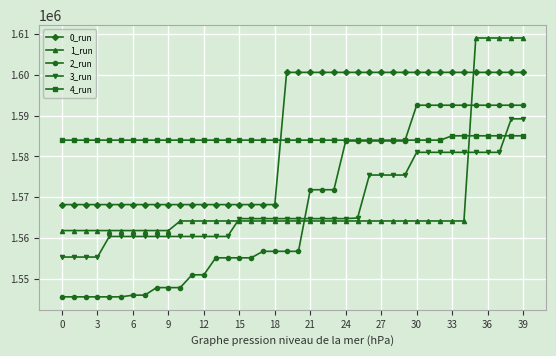

List the series in order of their peak value, lowest first.

4_run, 3_run, 2_run, 0_run, 1_run